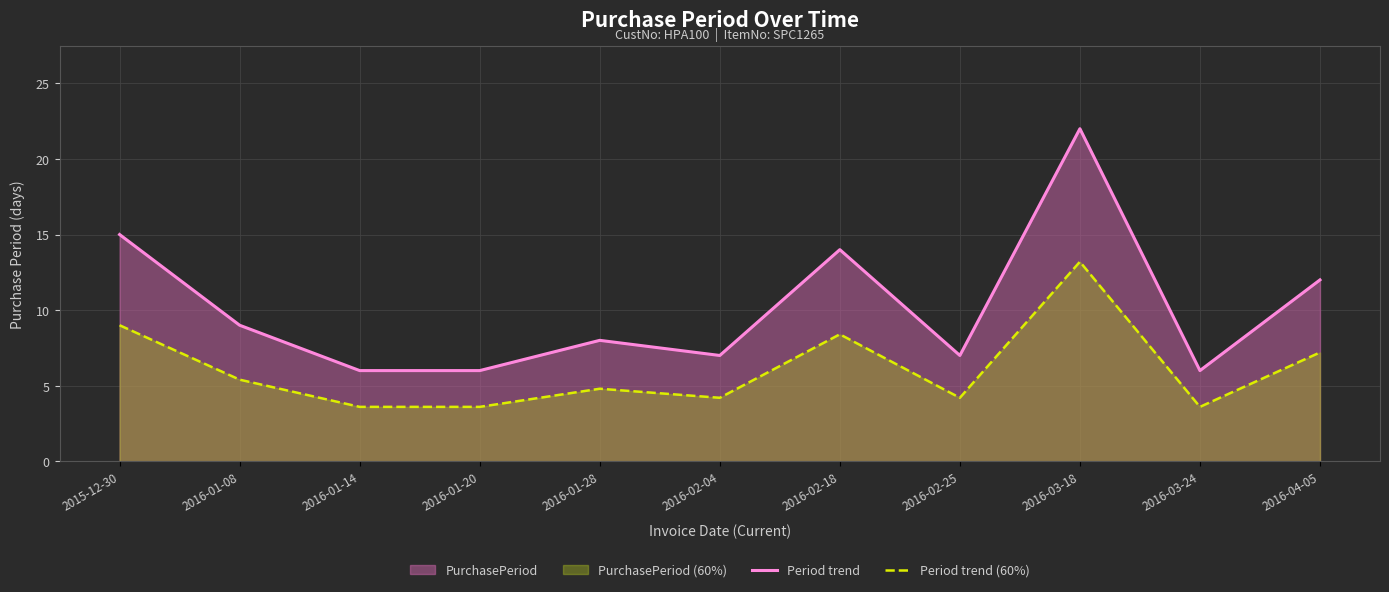

What is the maximum value for Period trend?

22.0